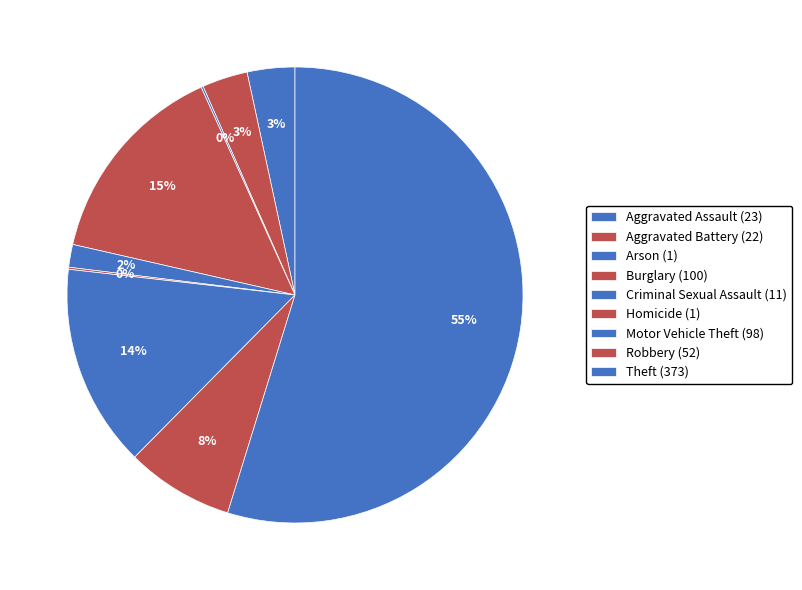

How many segments does this pie chart have?

9